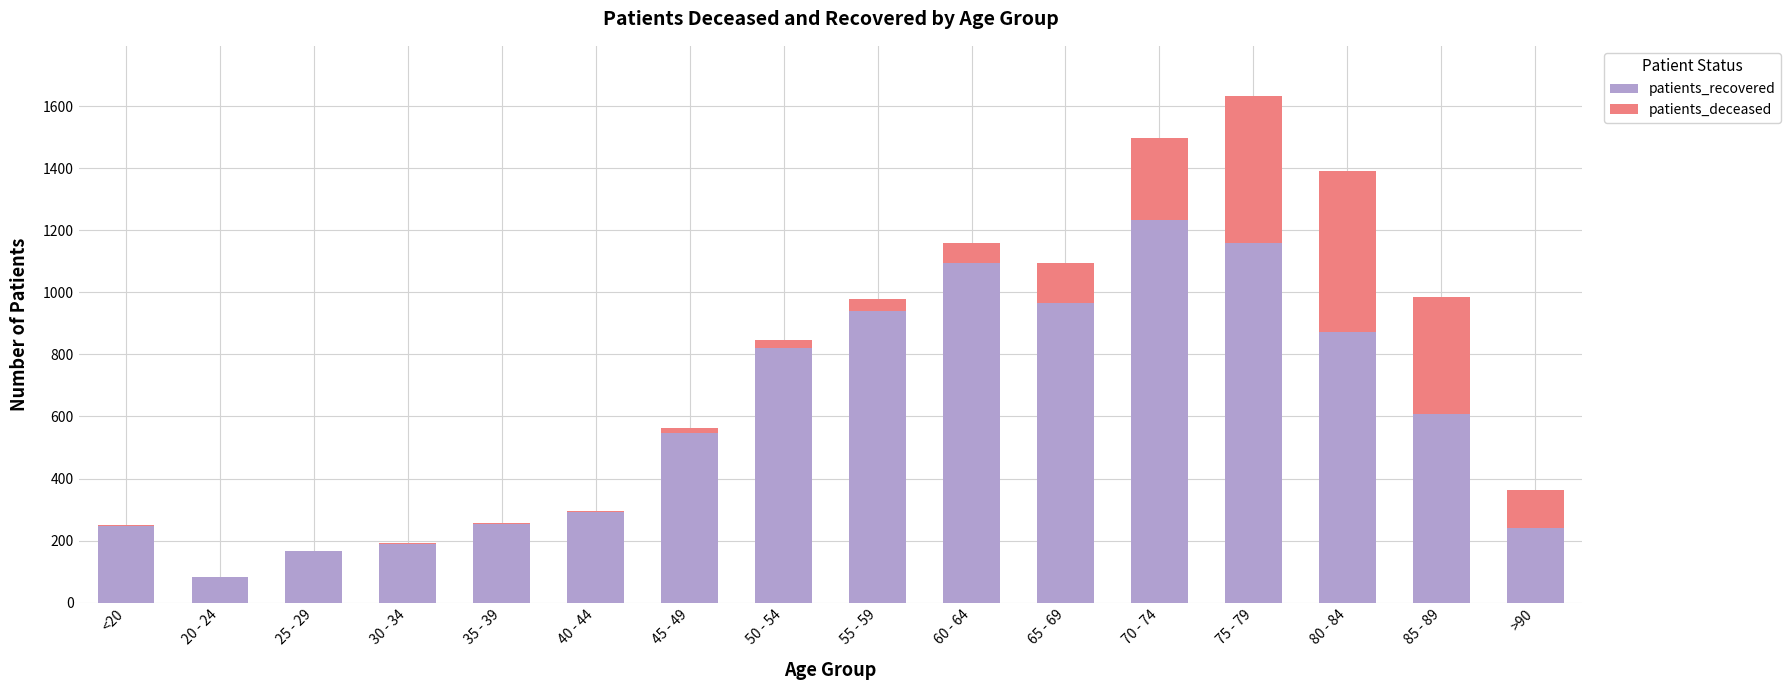

At which category is the sum across all series the highest?

75 - 79